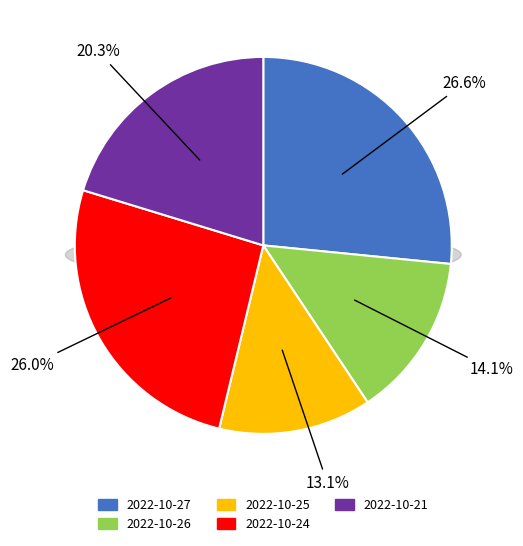

The 2022-10-24 slice represents 26% of the pie. True or false?

True